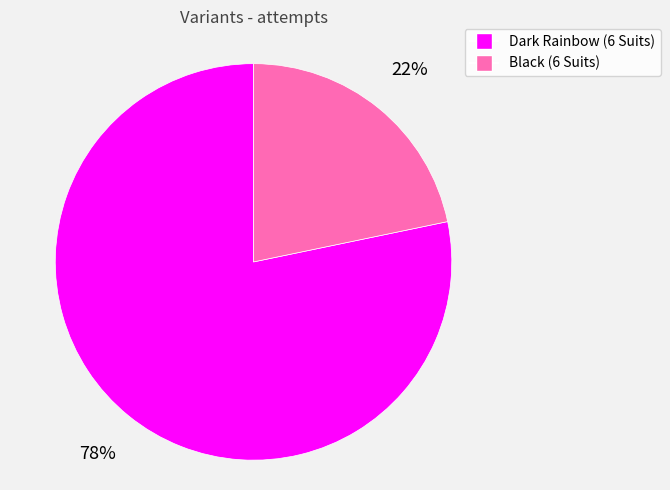

Which has a higher value, Dark Rainbow (6 Suits) or Black (6 Suits)?

Dark Rainbow (6 Suits)